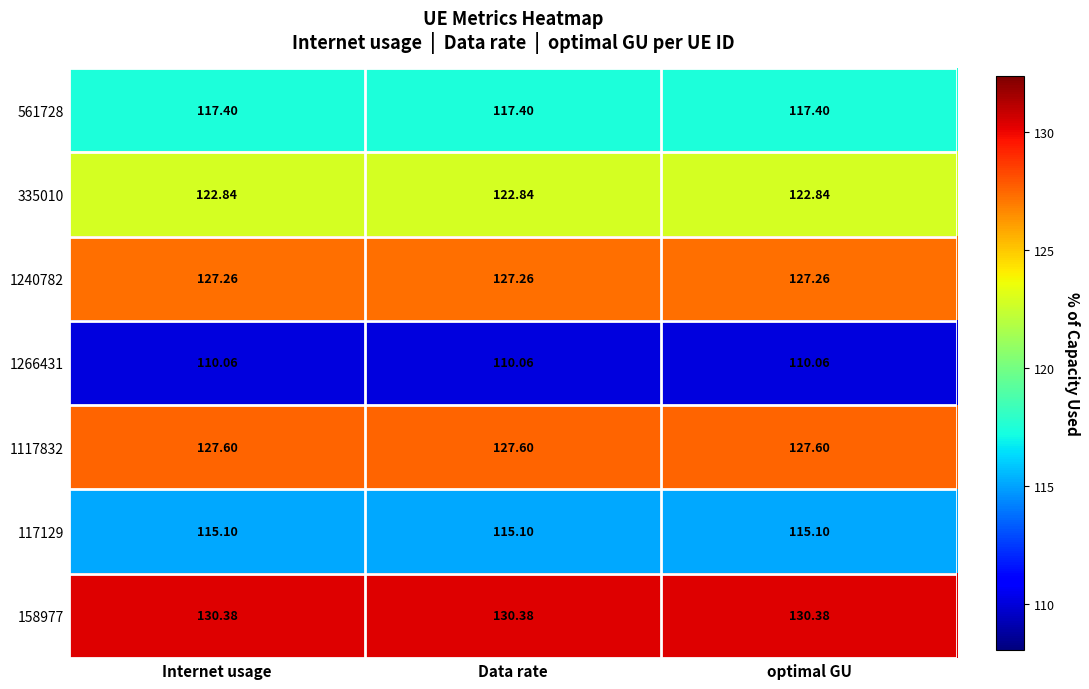

Is the value of 1117832 at Data rate greater than the value of 1240782 at Internet usage?

Yes